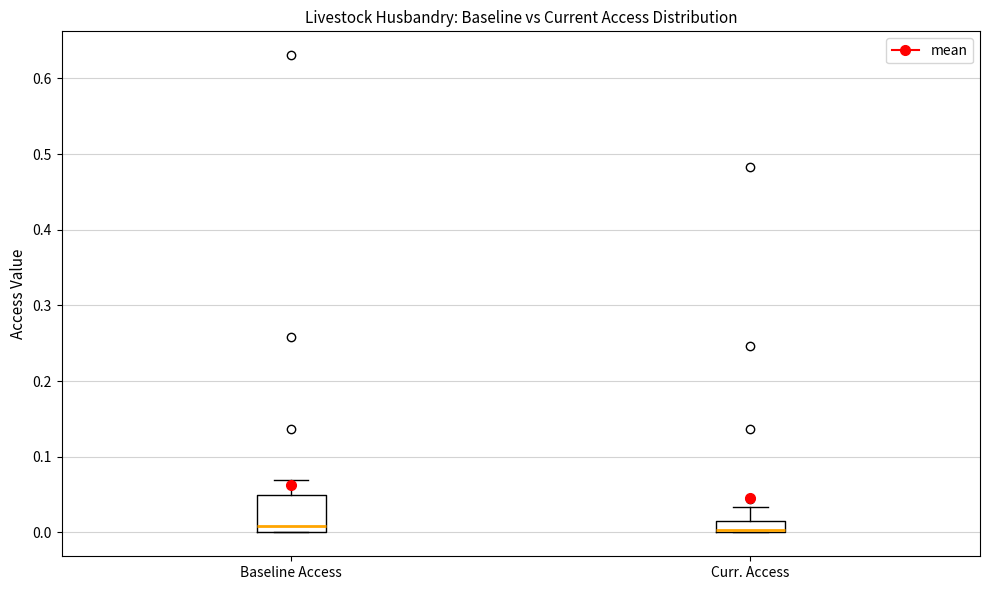

Comparing the boxes themselves (not the whiskers), which one is the tallest?

Baseline Access